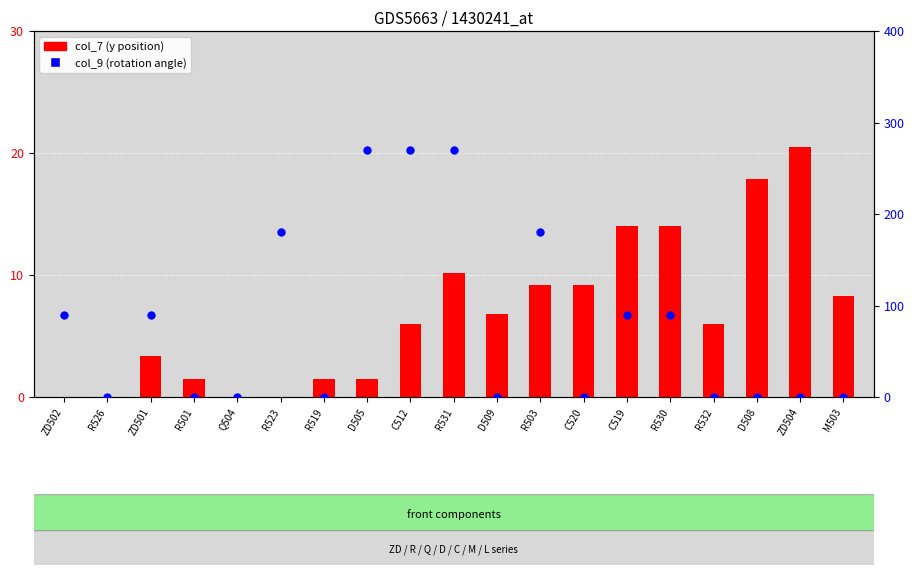

Which series has the widest spread of Y values?

col_9 (rotation)